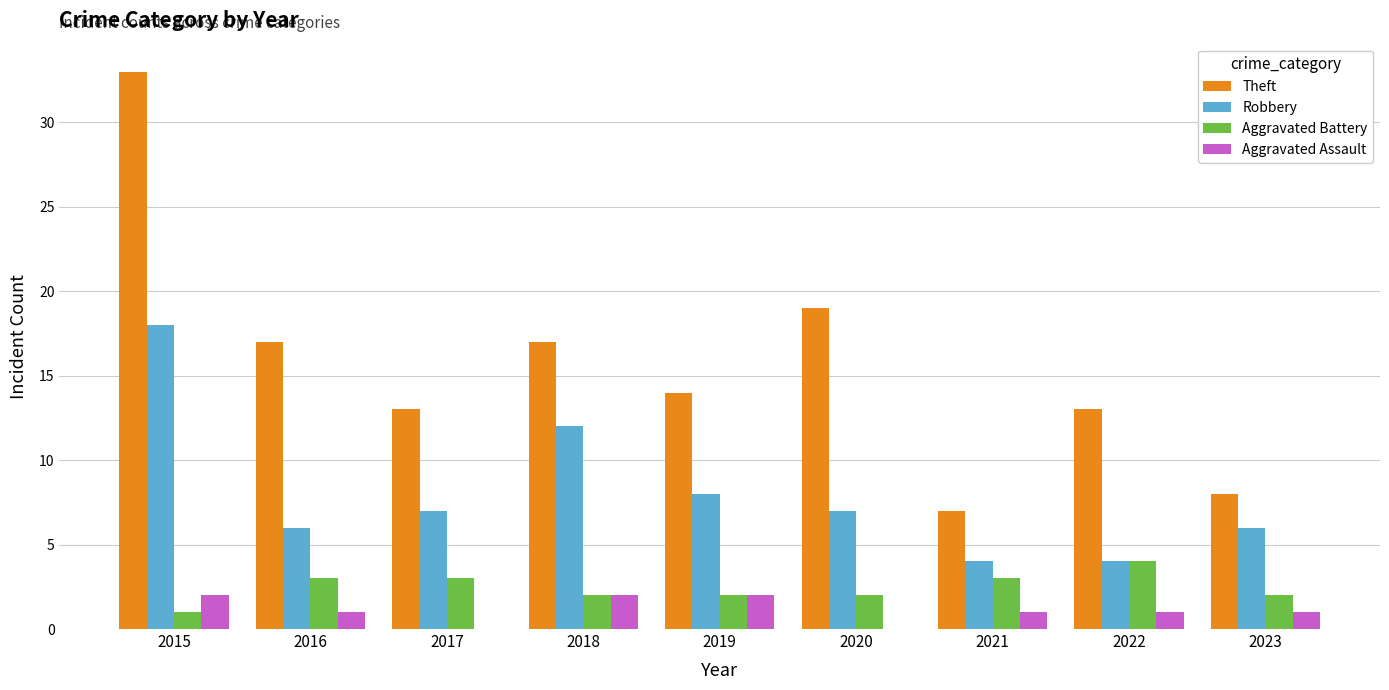

Reading left to right, extract all data points from this chart.

Theft: 33	17	13	17	14	19	7	13	8
Robbery: 18	6	7	12	8	7	4	4	6
Aggravated Battery: 1	3	3	2	2	2	3	4	2
Aggravated Assault: 2	1	0	2	2	0	1	1	1